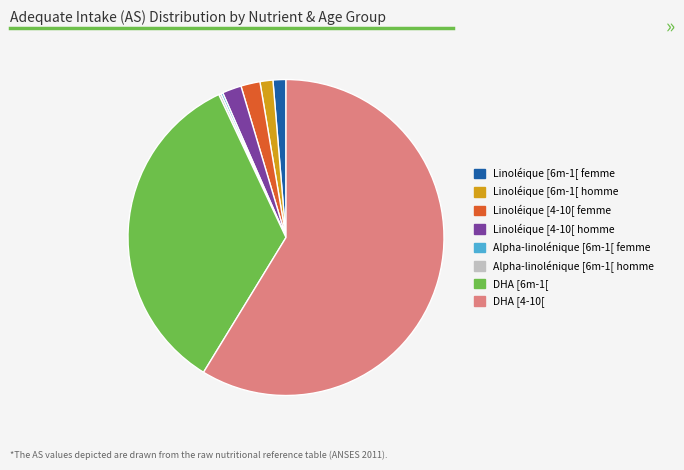

What is the largest slice in the pie chart?

DHA [4-10[